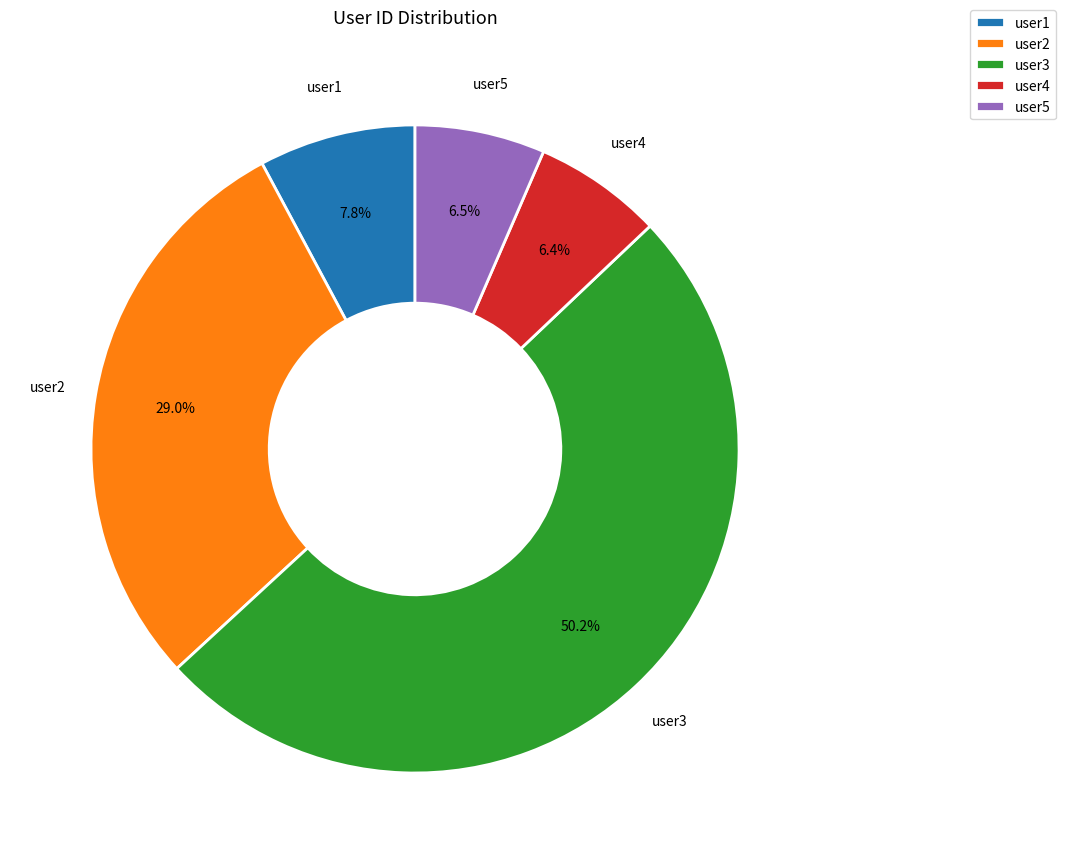

Between user2 and user4, which is larger?

user2